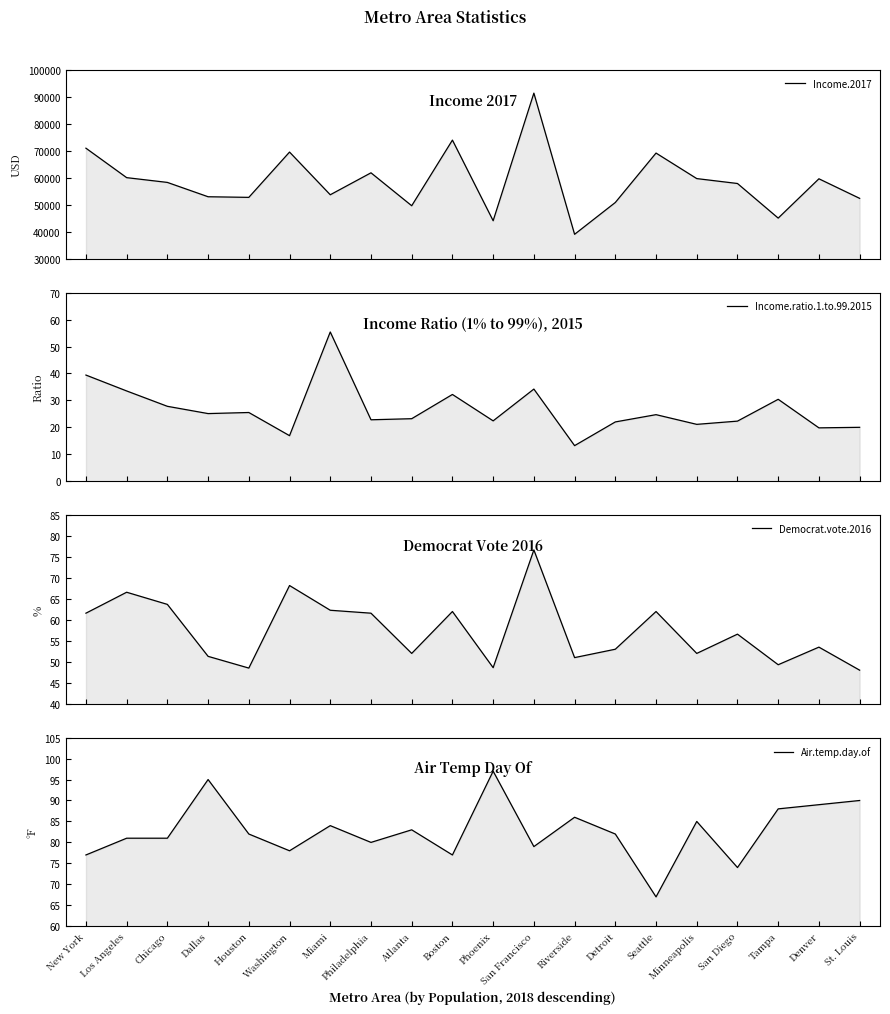

What is the label of the 16th point from the right?

Houston